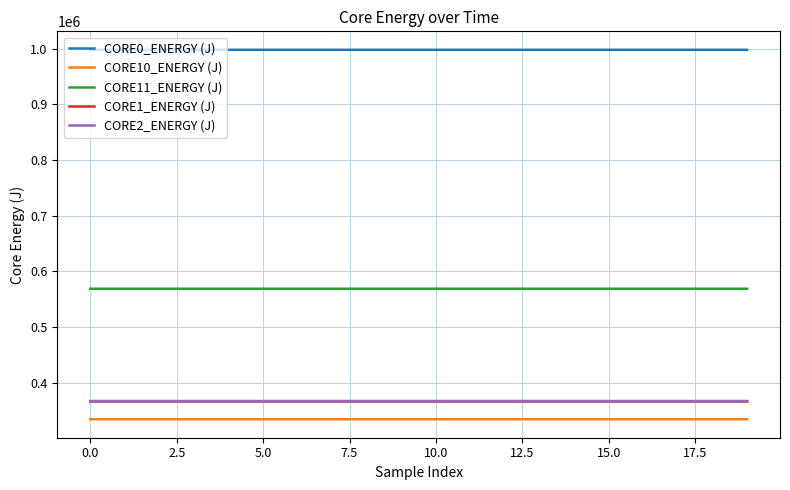

True or false: CORE0_ENERGY (J) and CORE10_ENERGY (J) cross at least once.

False